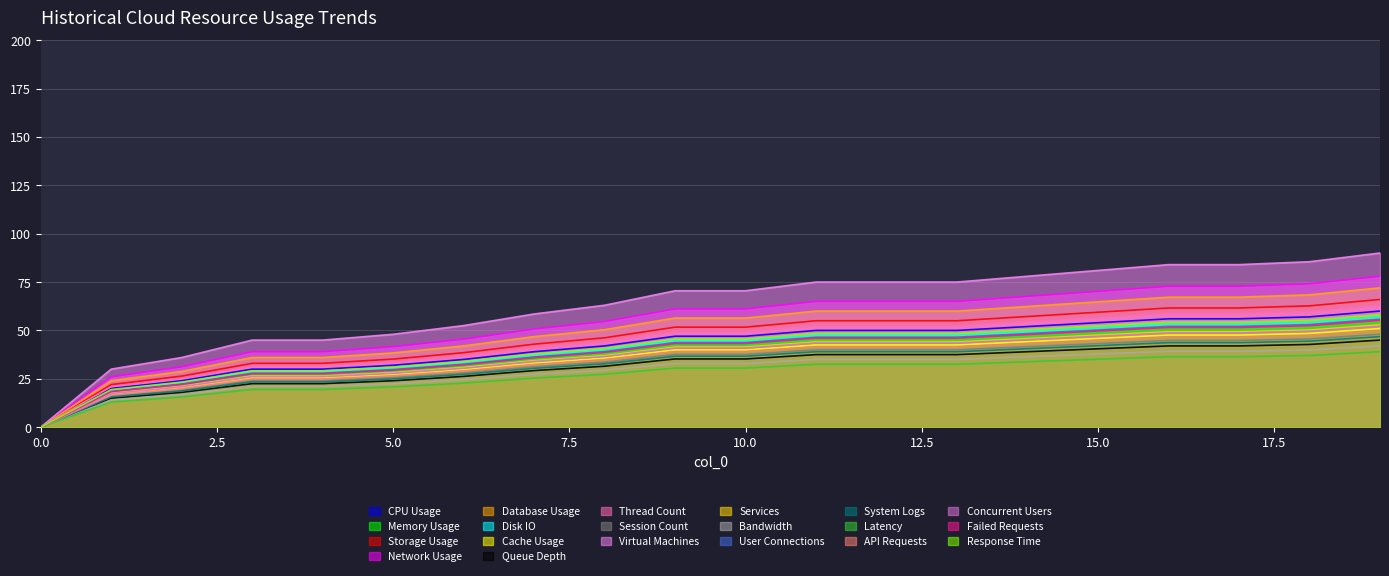

Count the number of categories in the chart.

20